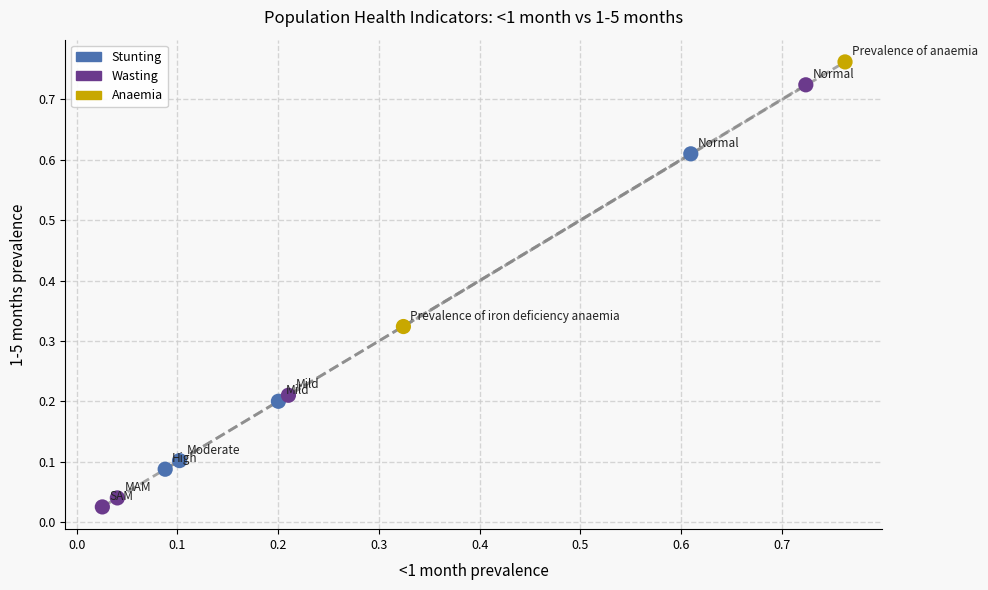

Which series has the largest Y range (max minus min)?

Wasting